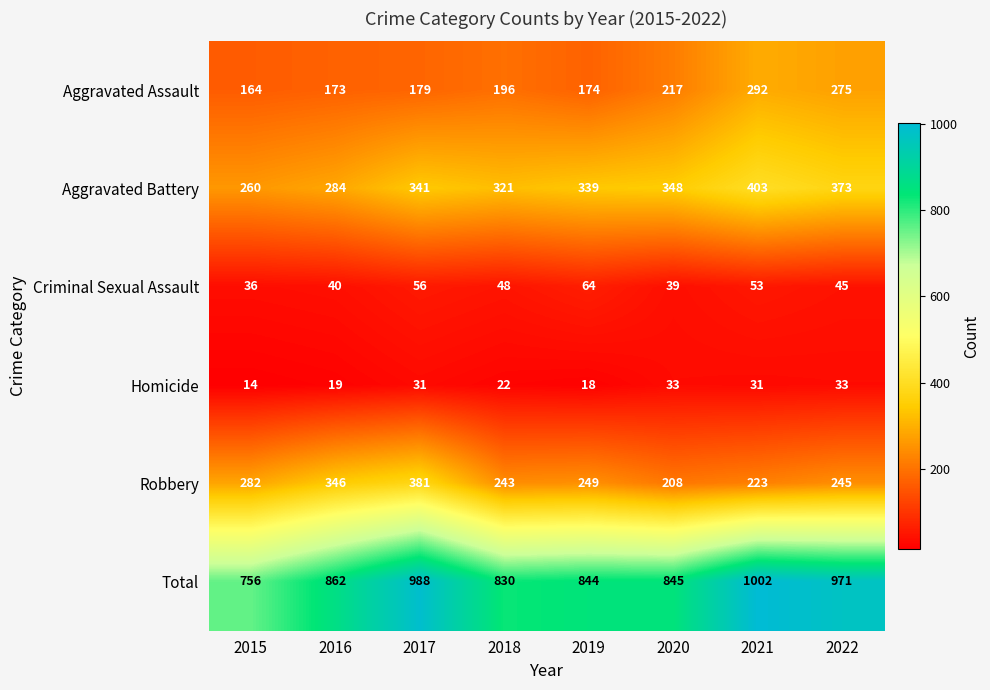

Which series has the largest total across all categories?

Total